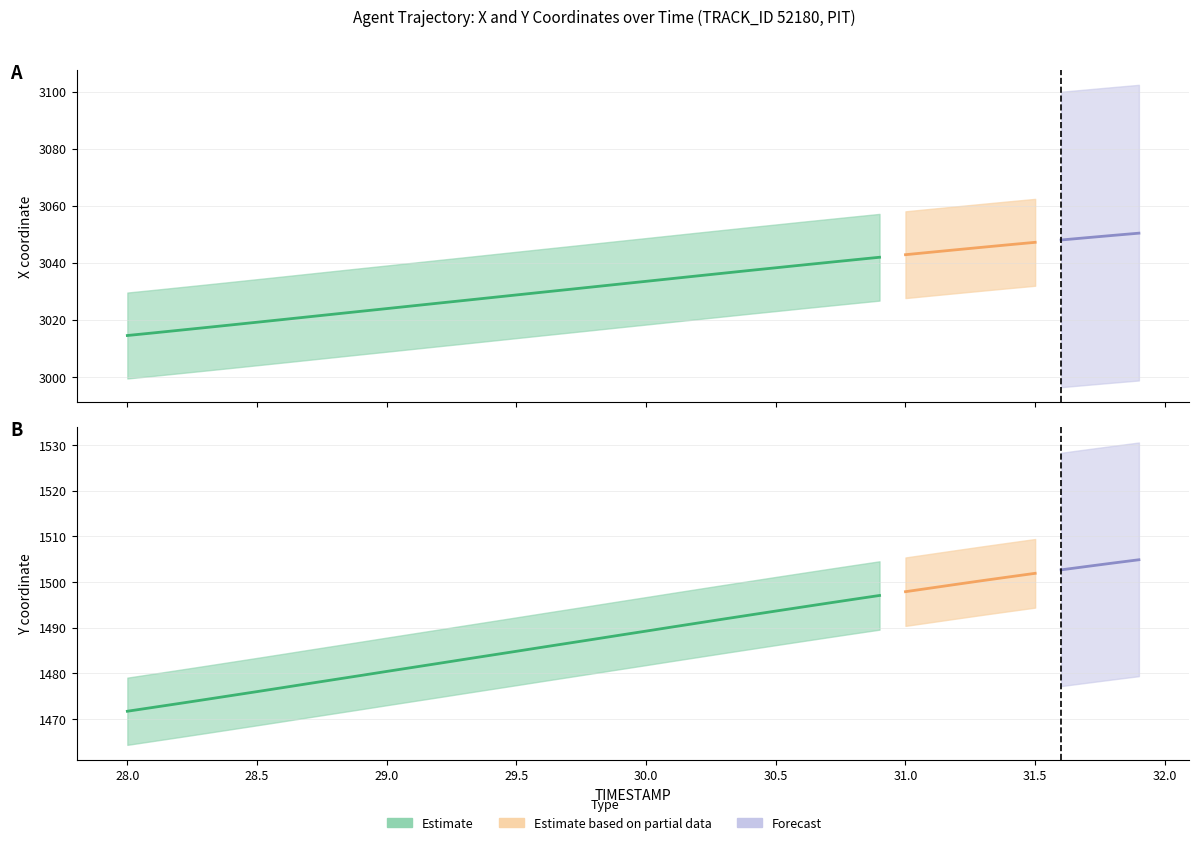

True or false: Y and X cross at least once.

False